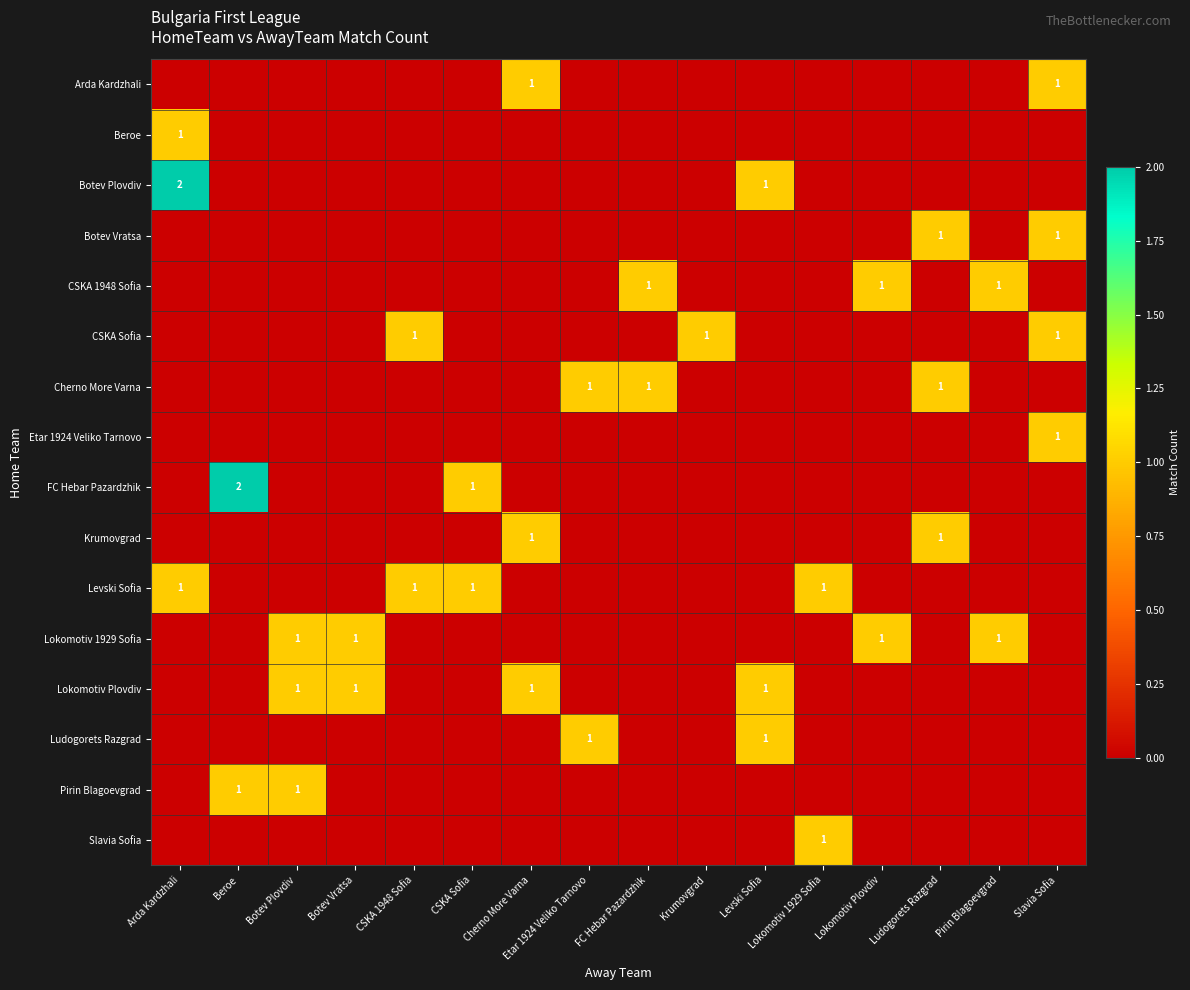

The Lokomotiv Plovdiv series shows 2 at Botev Plovdiv. True or false?

False